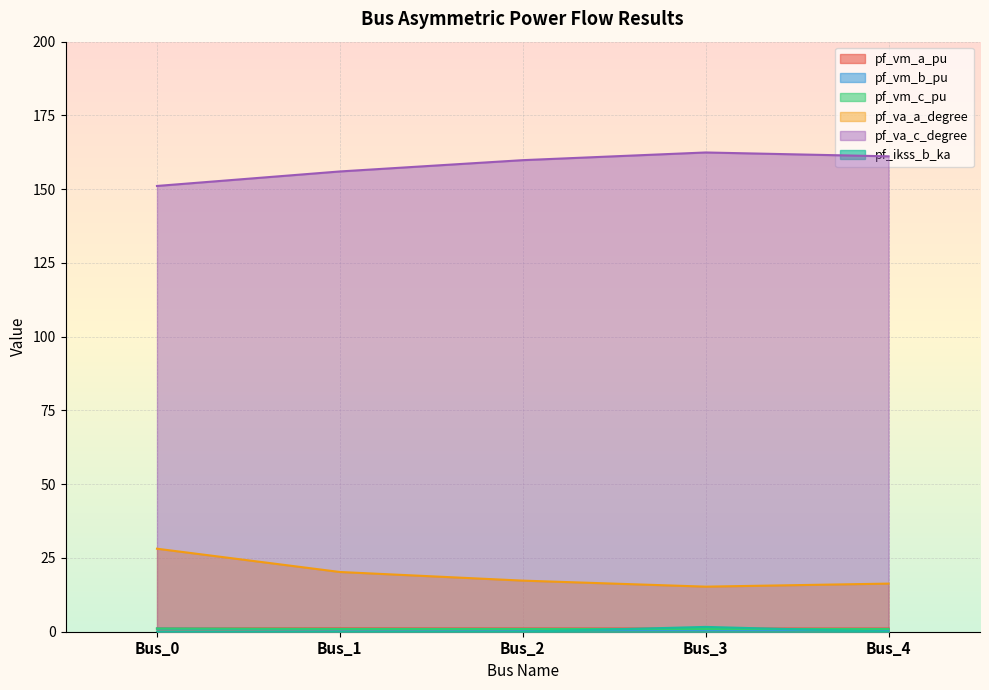

Between Bus_1 and Bus_3, which series saw the biggest shift?

pf_va_c_degree